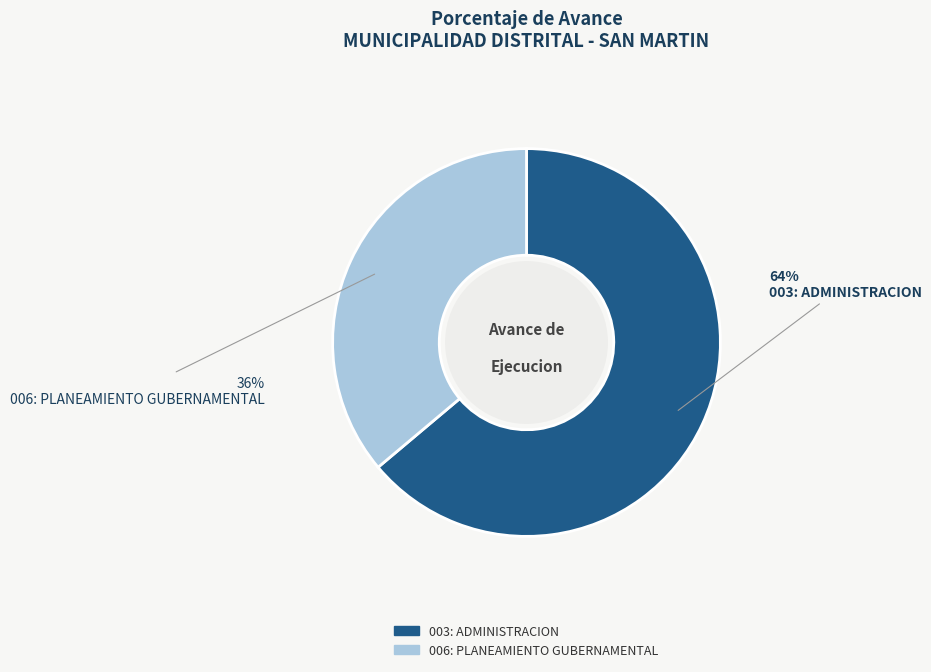

Does 006: PLANEAMIENTO GUBERNAMENTAL represent more than half of the total?

No